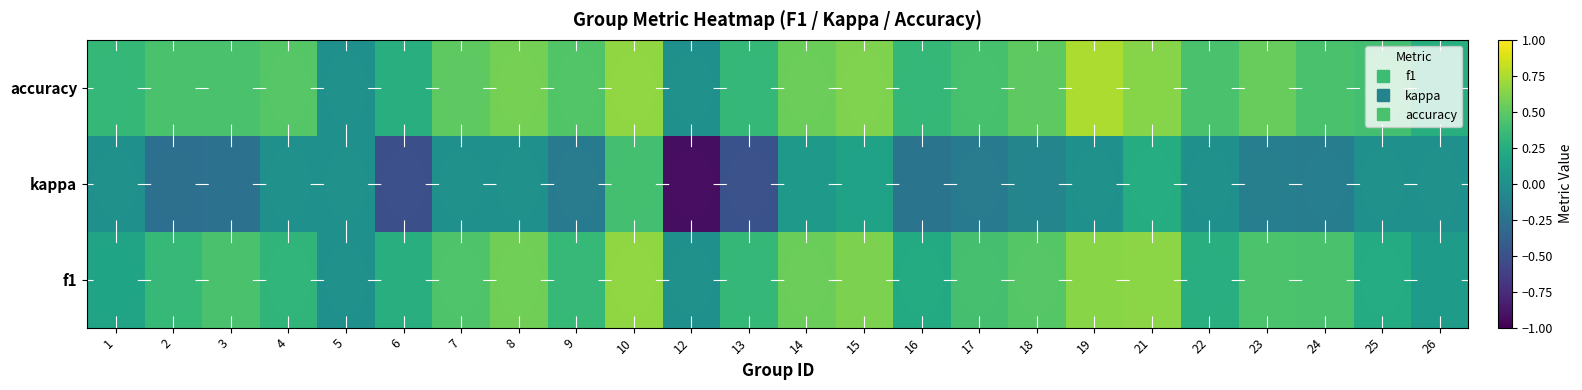

What is the minimum value shown in the chart?

-0.9